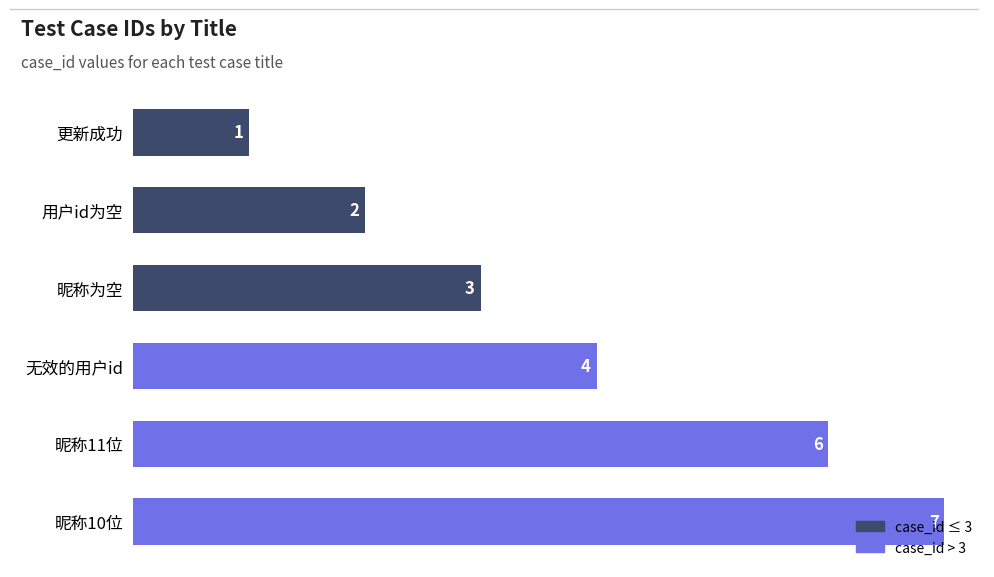

Is it true that the value at 用户id为空 is 3?

False